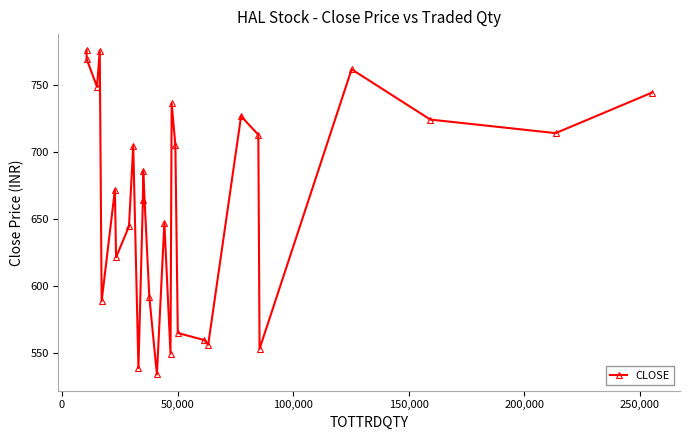

How many data points does each series have?

28